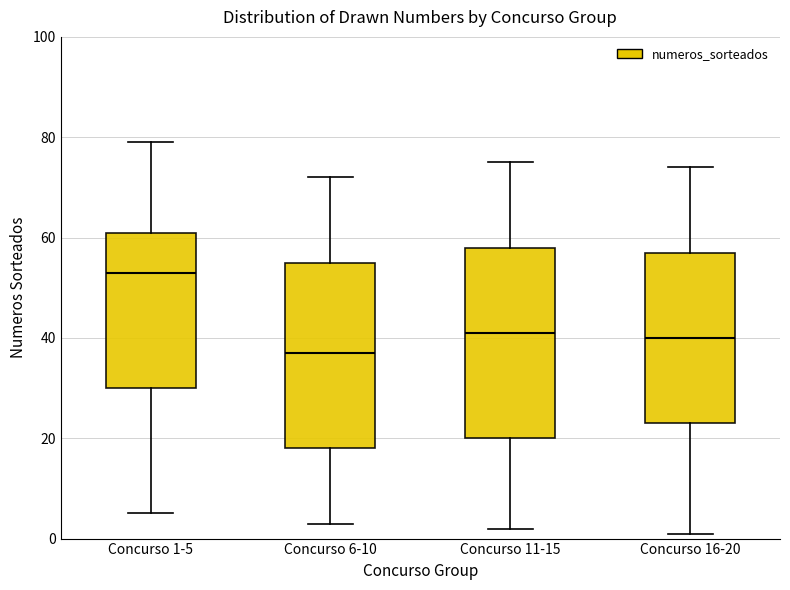

Reading left to right, transcribe this box plot: for each box, give where its median line is, the range the box spans, and where its two whiskers end, as read against the y-axis. The values are not printed on the chart, so give them approximately, as read against the axis.

Concurso 1-5: median 54, box 30 to 62, whiskers 6 to 80
Concurso 6-10: median 38, box 18 to 56, whiskers 4 to 72
Concurso 11-15: median 42, box 20 to 58, whiskers 2 to 76
Concurso 16-20: median 40, box 24 to 58, whiskers 2 to 74